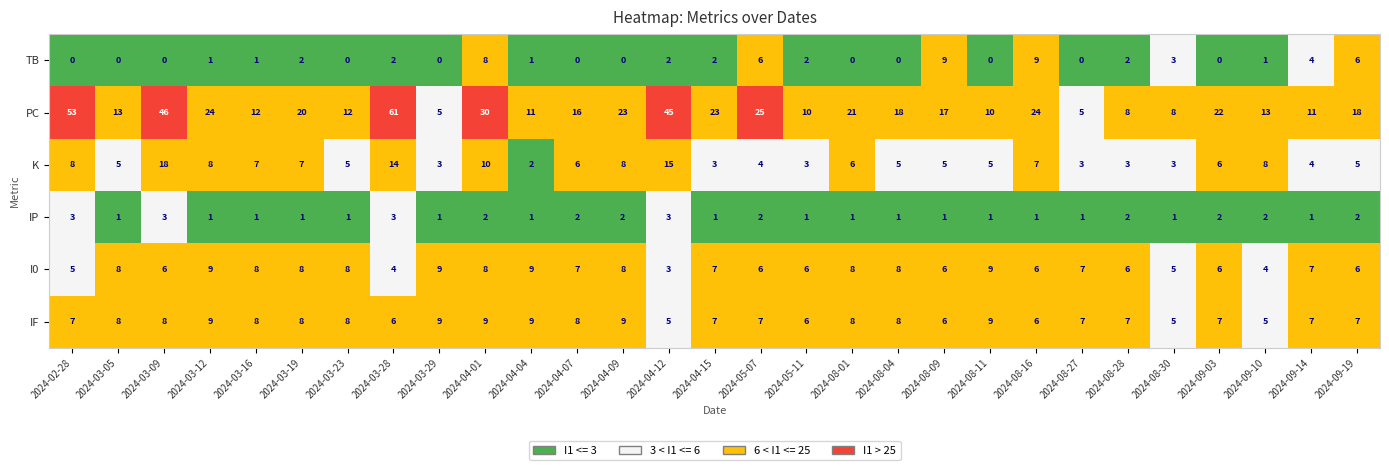

What is the spread (max minus min) of values at 2024-03-09?

46